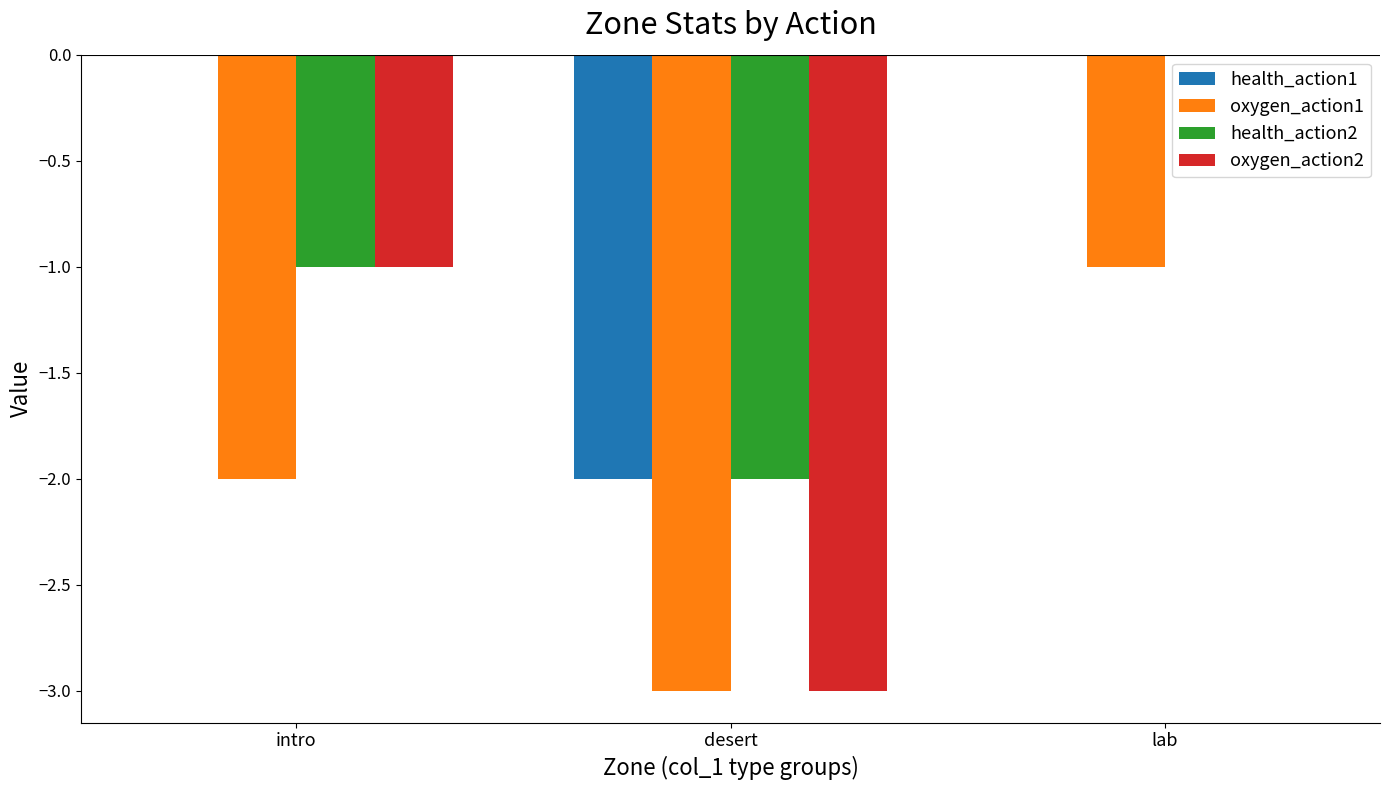

How many oxygen_action2 values are between -3 and 0?

3